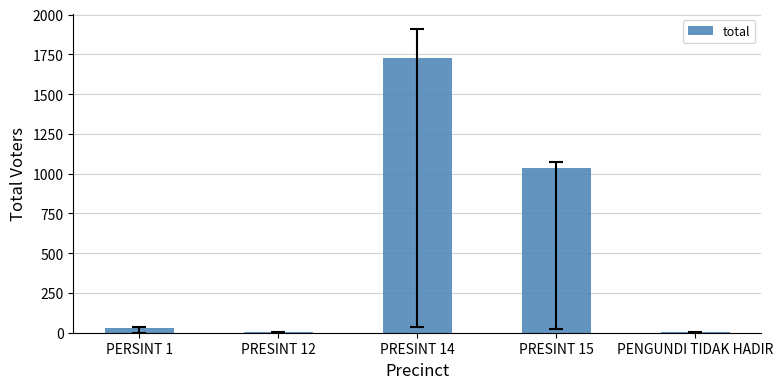

What is the ratio of the value at PRESINT 14 to the value at PRESINT 12?

864.0